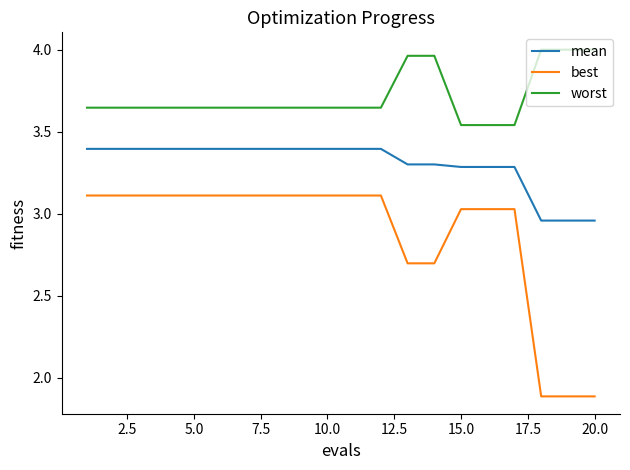

What is the minimum value shown in the chart?

1.9